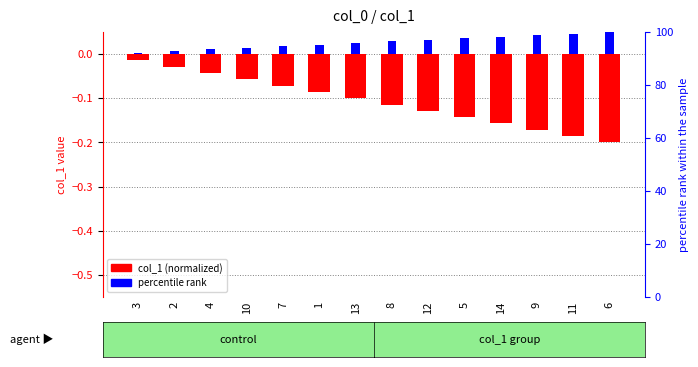

What position from the left is 5?

10